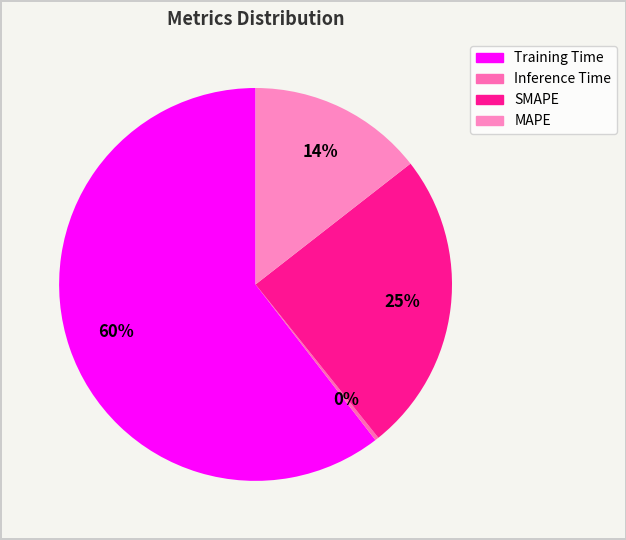

Which slice represents more than half of the pie?

Training Time